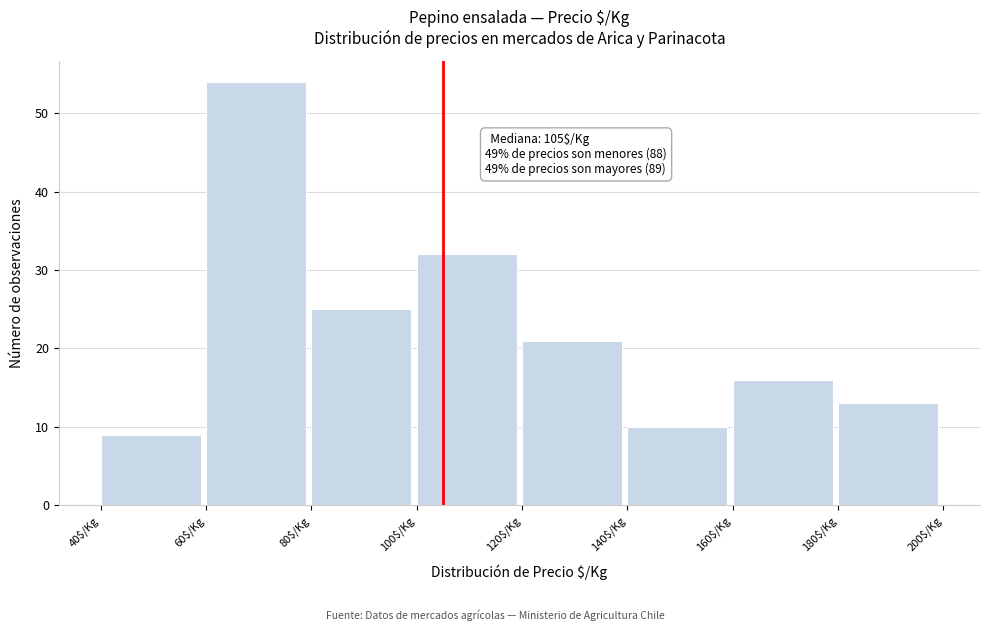

Over which range of the x-axis is the bar tallest?

60 to 80